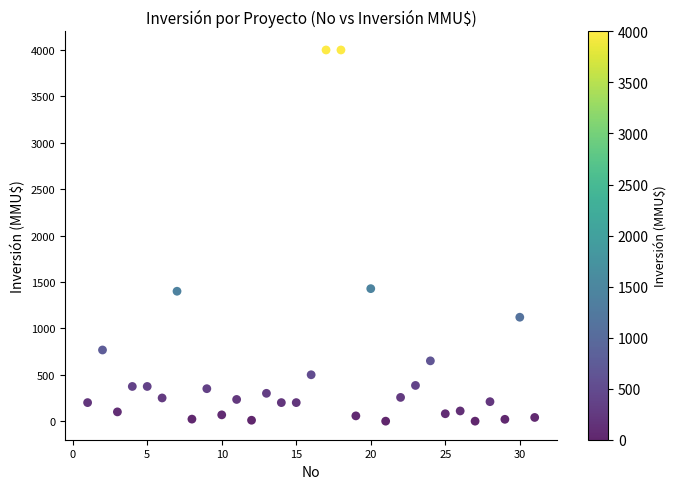

What is the range of Y values (max minus min)?

4000